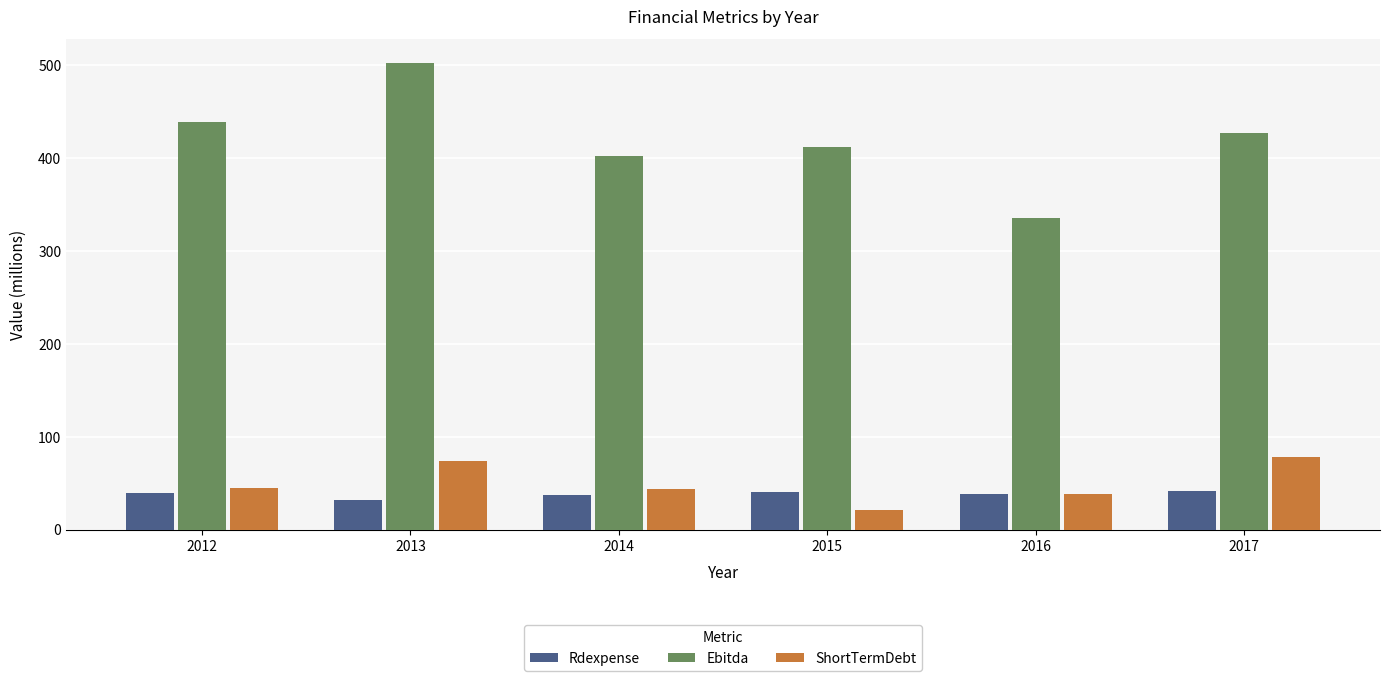

Are the bars horizontal?

No